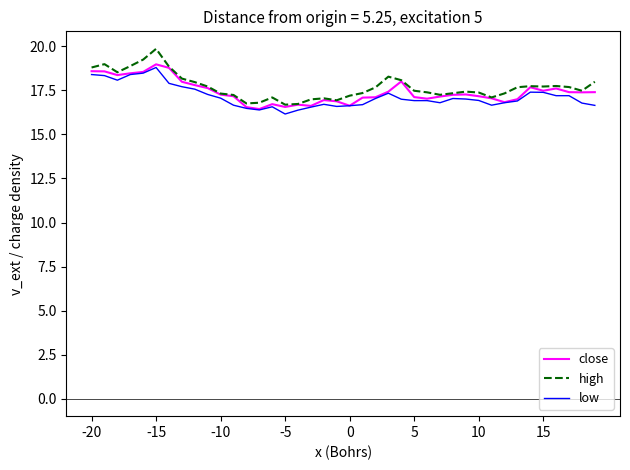

How many lines are shown in the chart?

3